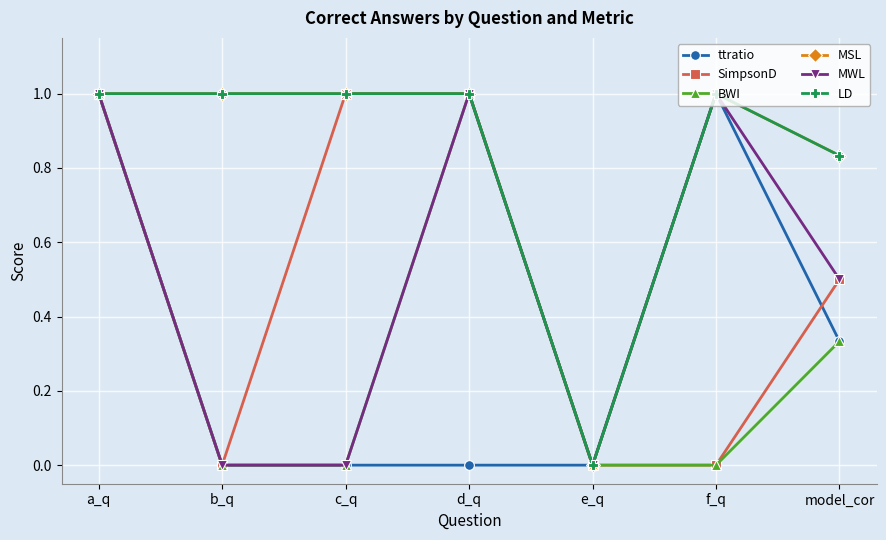

At which label is LD closest to 0?

e_q